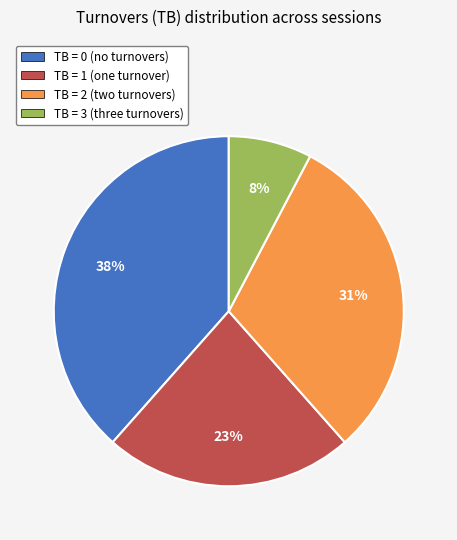

Is there a majority slice in this chart?

No